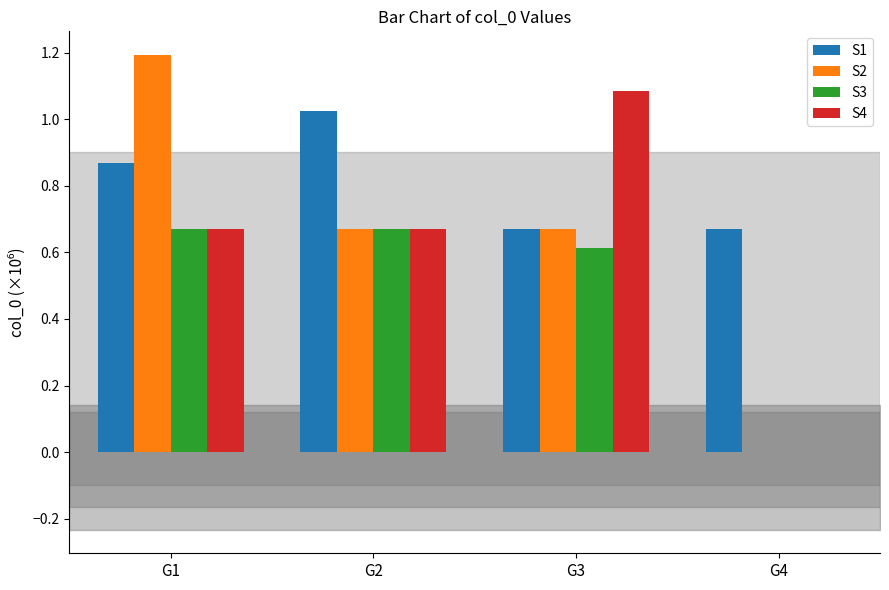

Between G2 and G4, which series saw the biggest shift?

S4